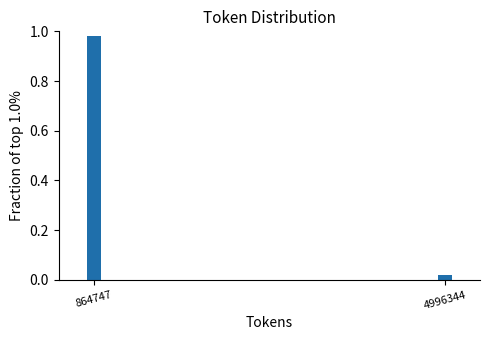

Which category has the highest value across all series?

864747